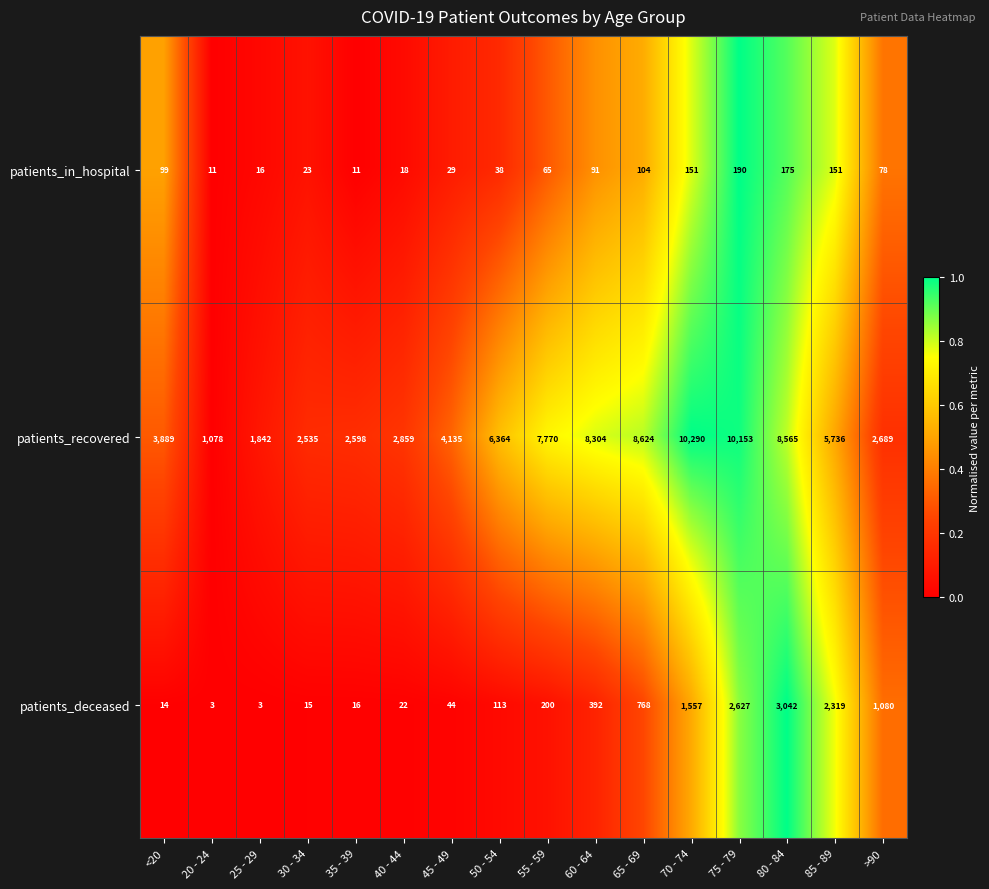

Rank the series at 75 - 79 from highest to lowest value.

patients_recovered, patients_deceased, patients_in_hospital